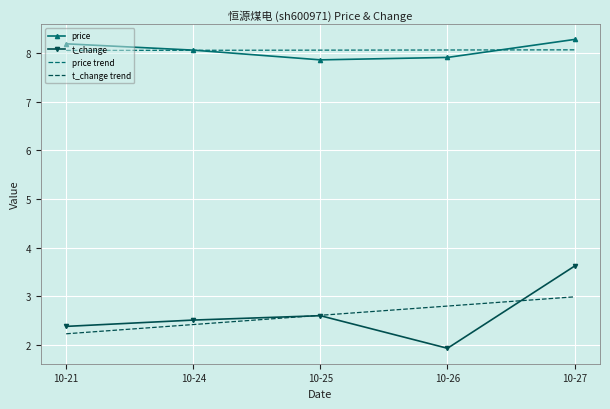

What are all the series names shown in the legend?

price, t_change, price trend, t_change trend